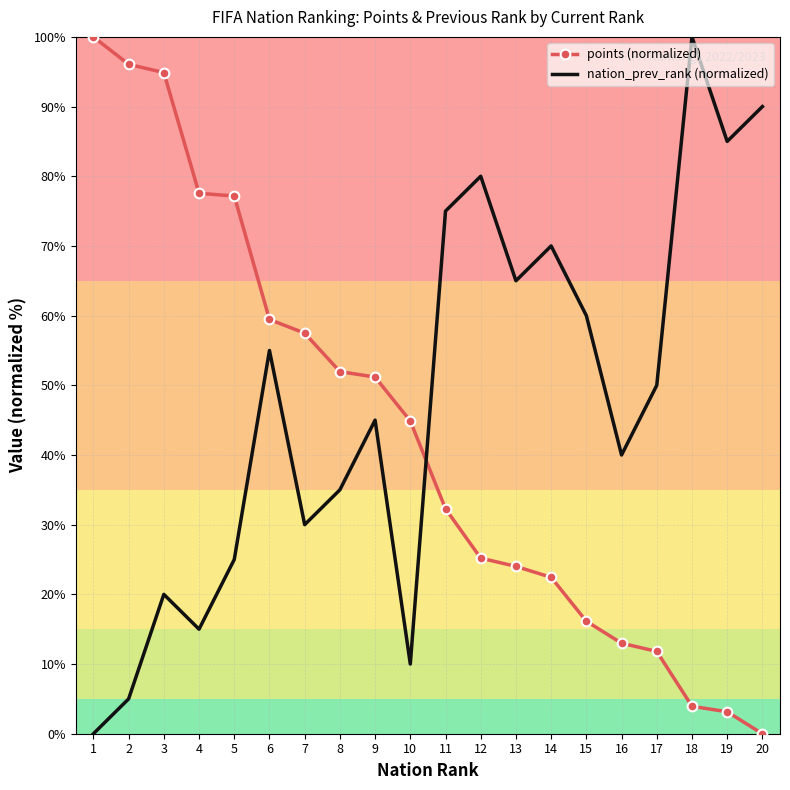

What is the sum of all points (normalized) values?

862.6